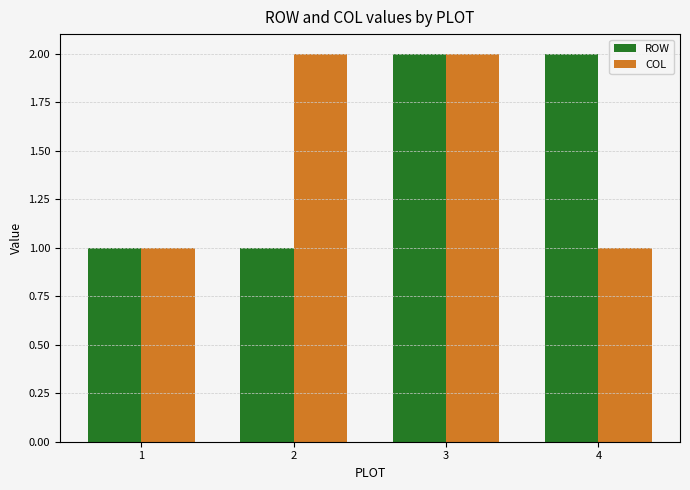

What is the minimum value for ROW?

1